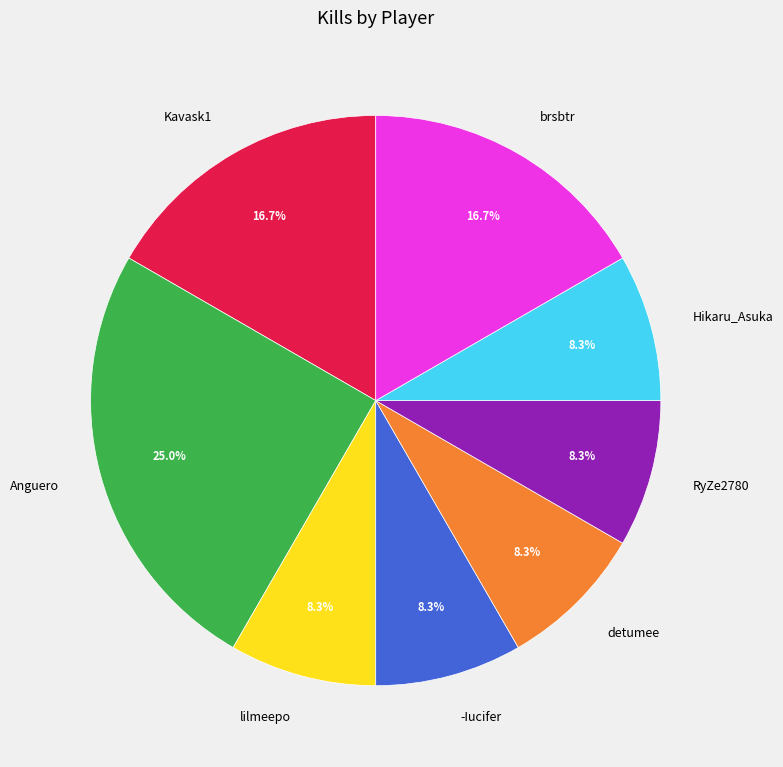

Does Kavask1 represent more than half of the total?

No